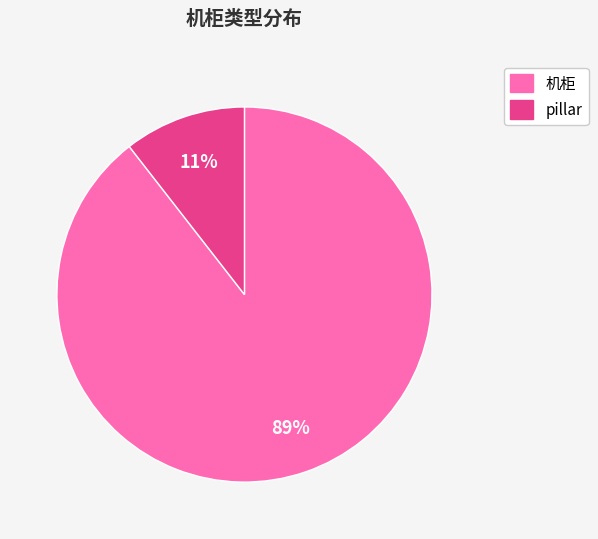

Between pillar and 机柜, which is larger?

机柜